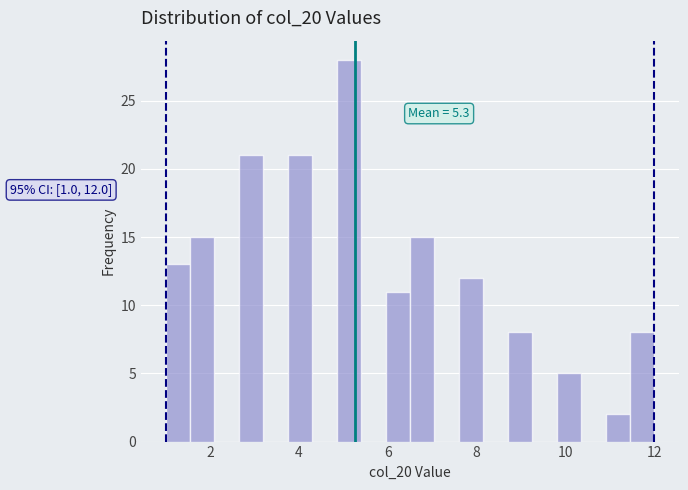

Around what value on the x-axis is the tallest bar? Give the approximate position of its centre, as read against the axis.

5.2